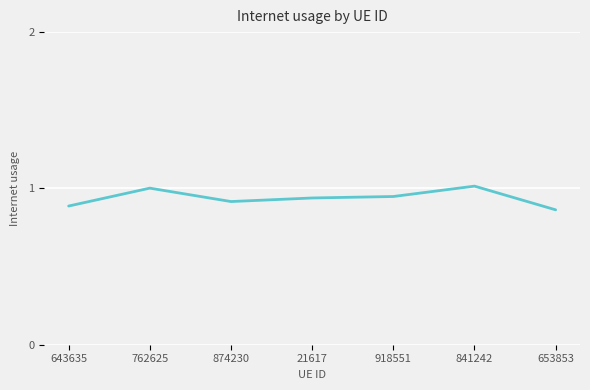

Where is the first local minimum?

874230